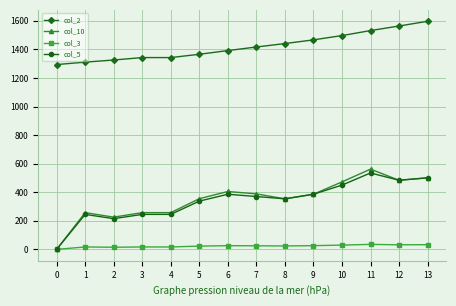

Between 4 and 6, which series saw the biggest shift?

col_10